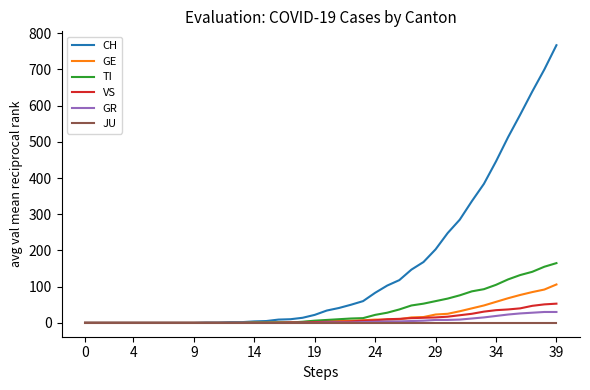

What is the highest value of the GE series?

106